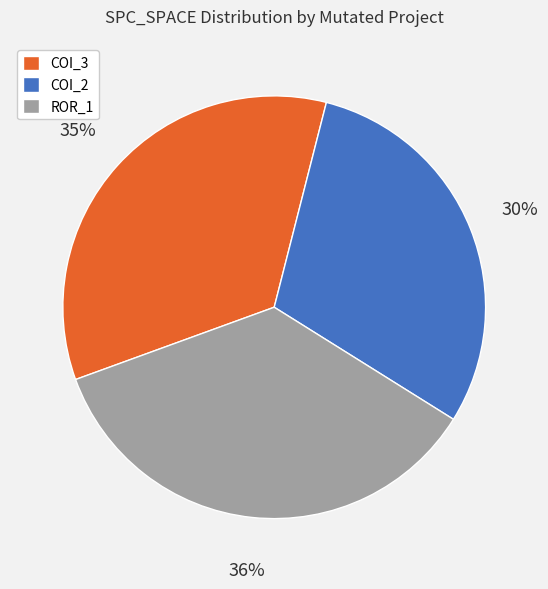

Does ROR_1 represent more than half of the total?

No